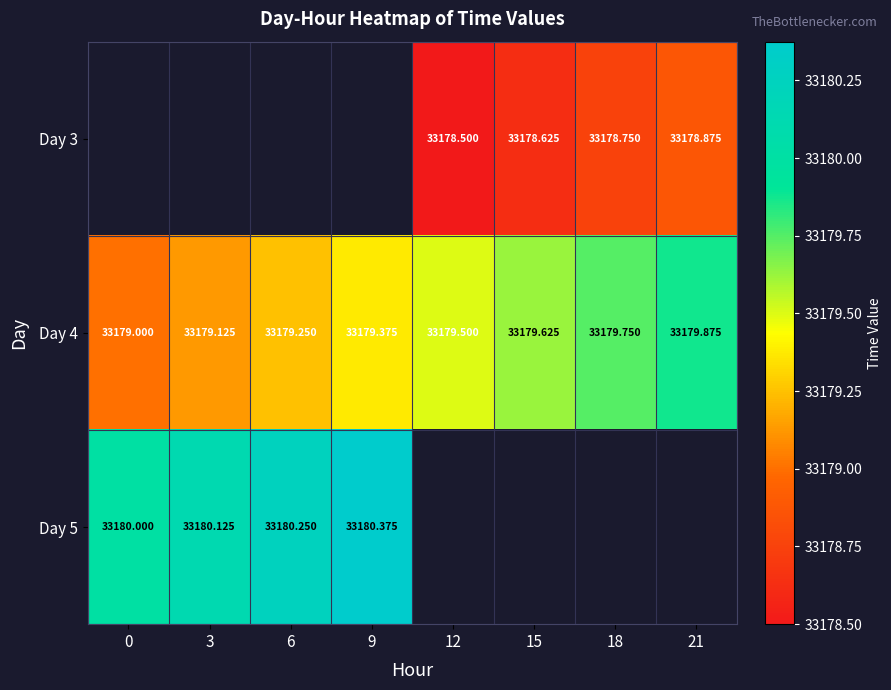

Which series has the largest range (max minus min)?

Day 4